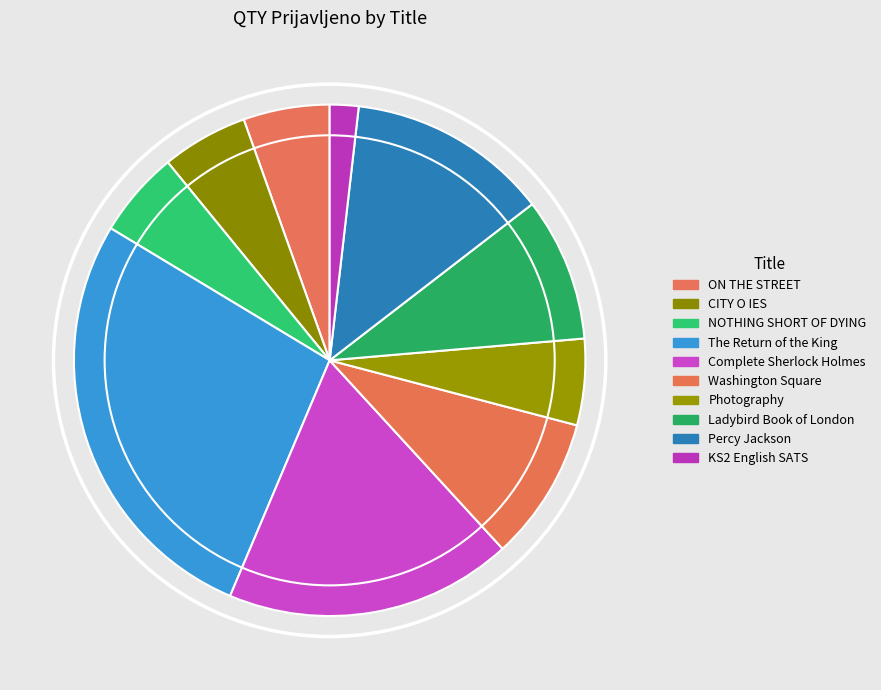

How many segments does this pie chart have?

10